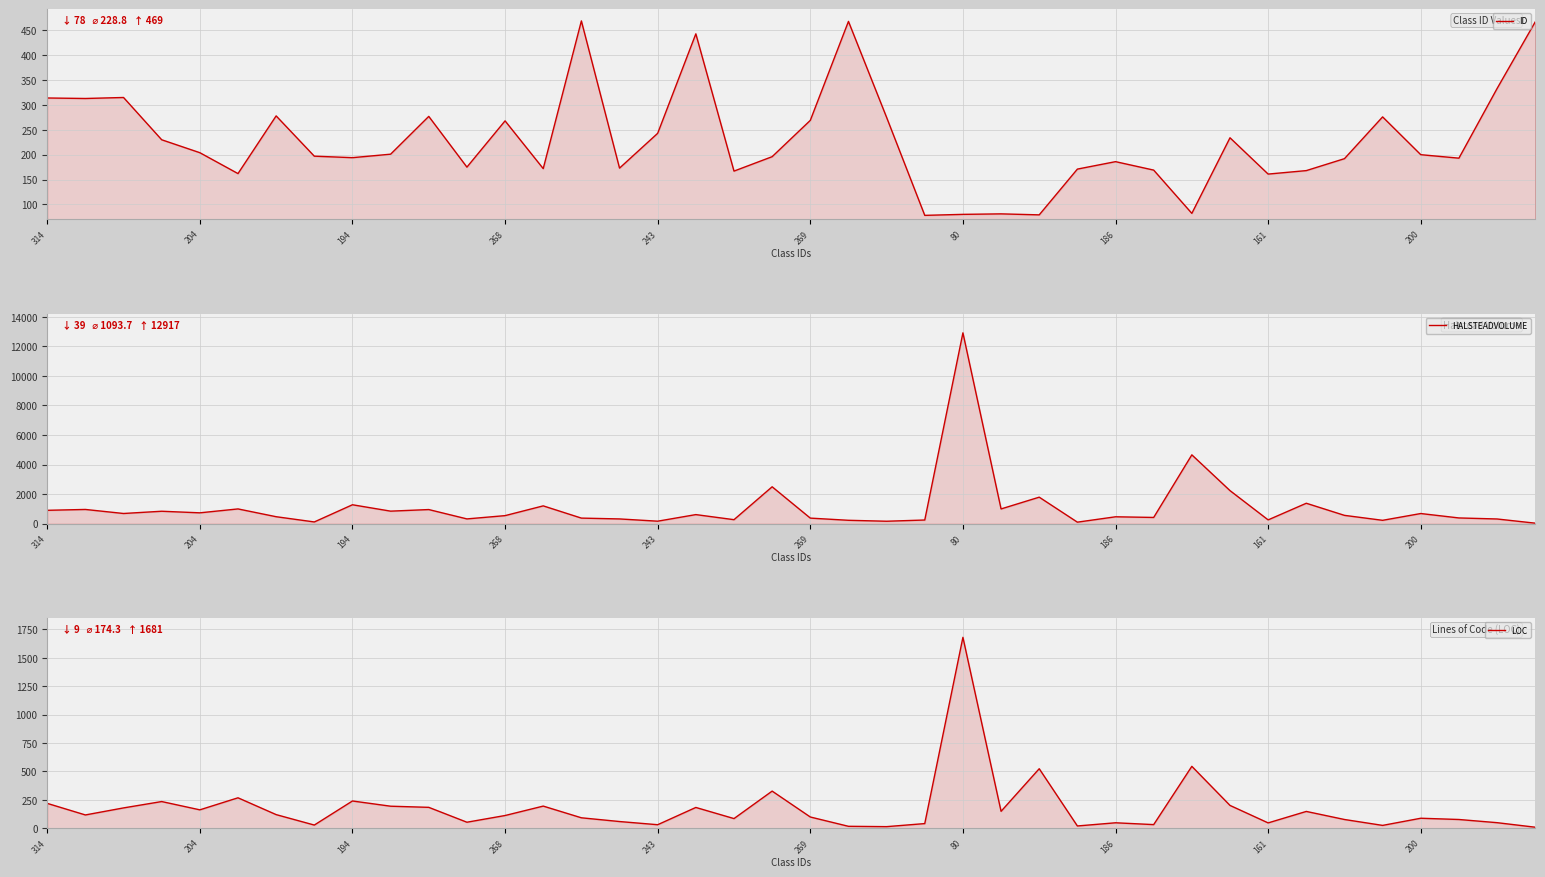

The value of ID at 23 is 78.0. True or false?

True